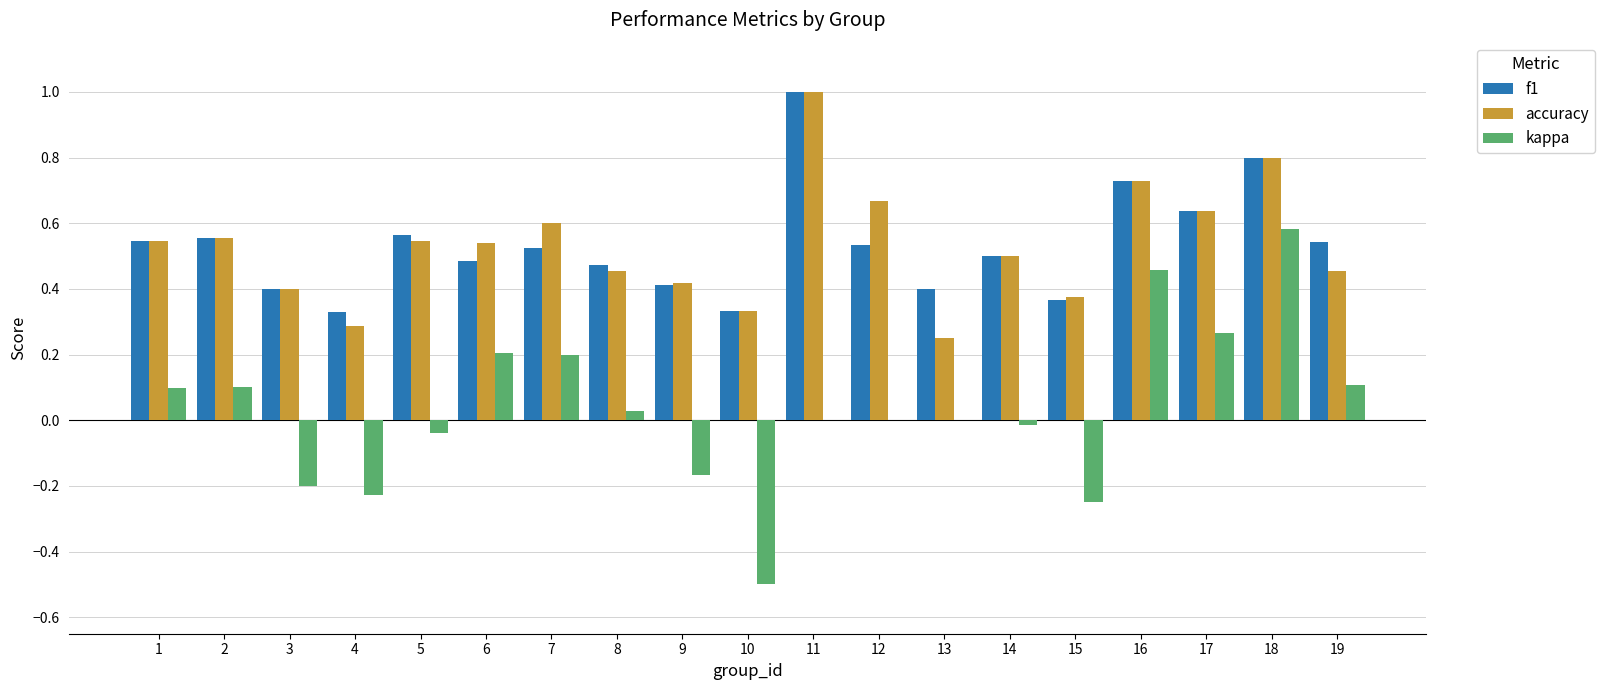

The f1 series shows 0.5 at 6. True or false?

True